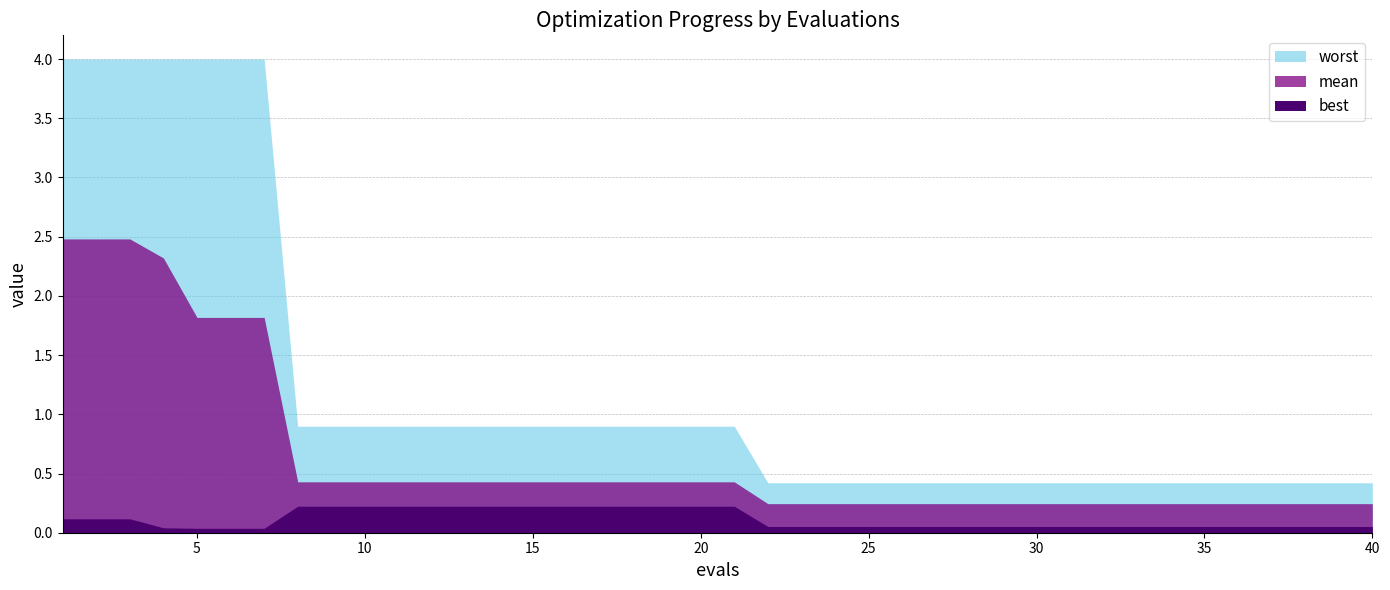

At how many categories does at least one series exceed 1?

7